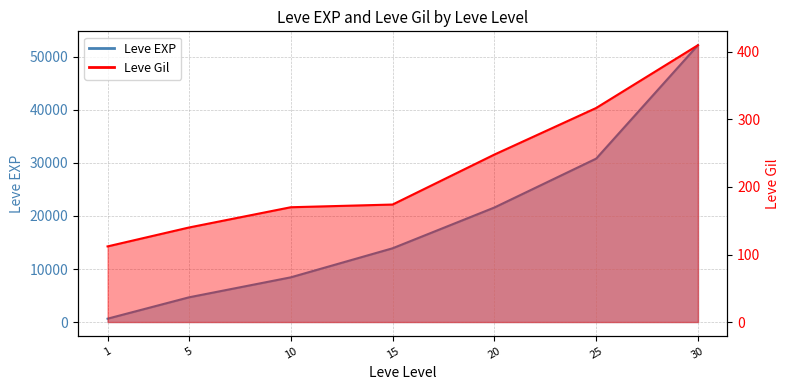

What is the total value across all series at 15?

14084